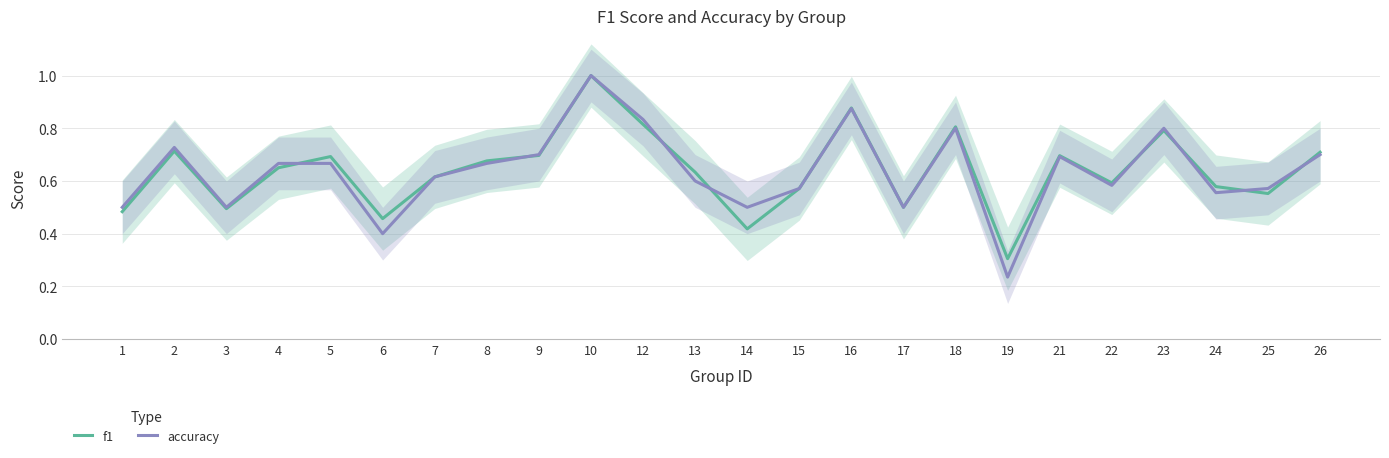

Is it true that accuracy equals 0.8 at 18?

True